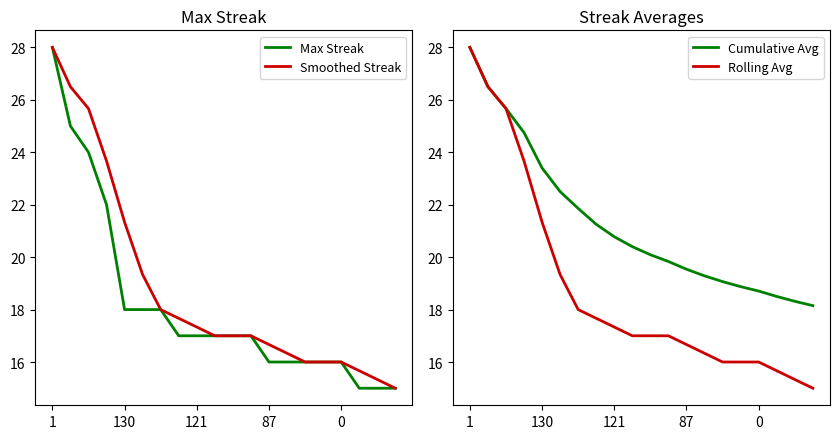

What is the lowest value of the Cumulative Avg series?

18.1